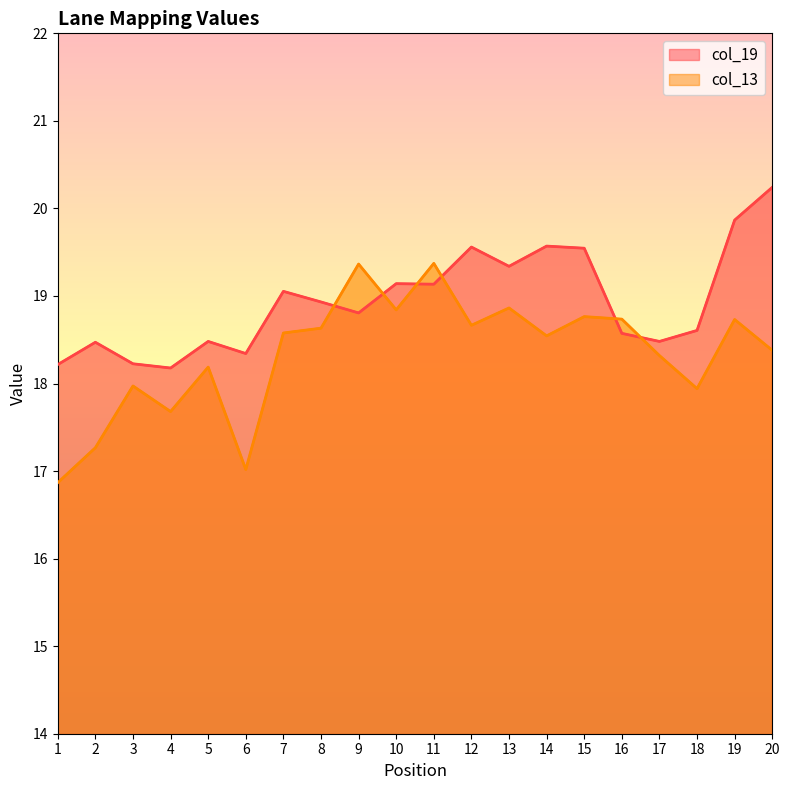

What is the difference between the col_13 values at 12 and 6?

1.6